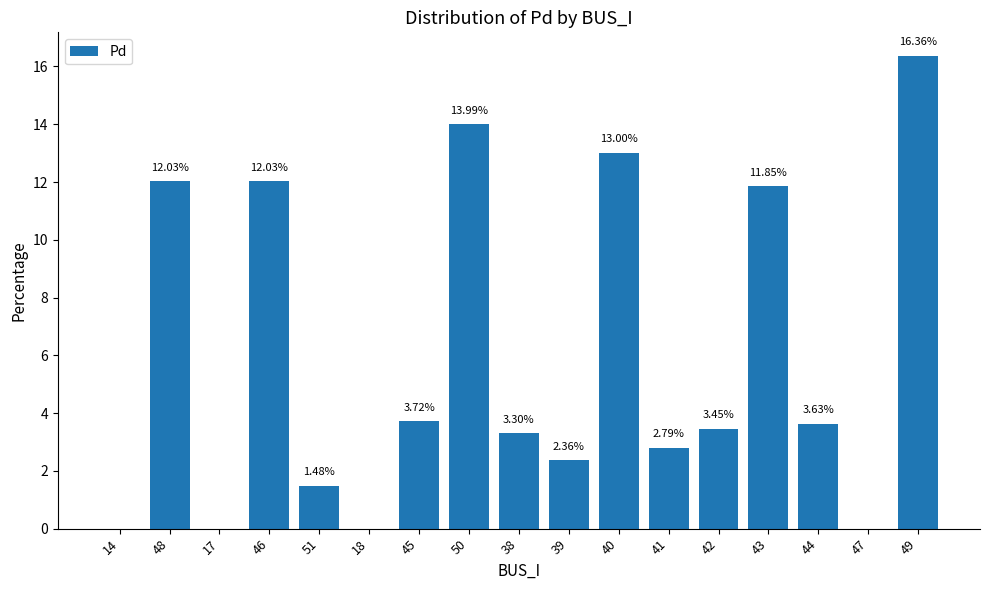

What is the sum of all values?

100.0